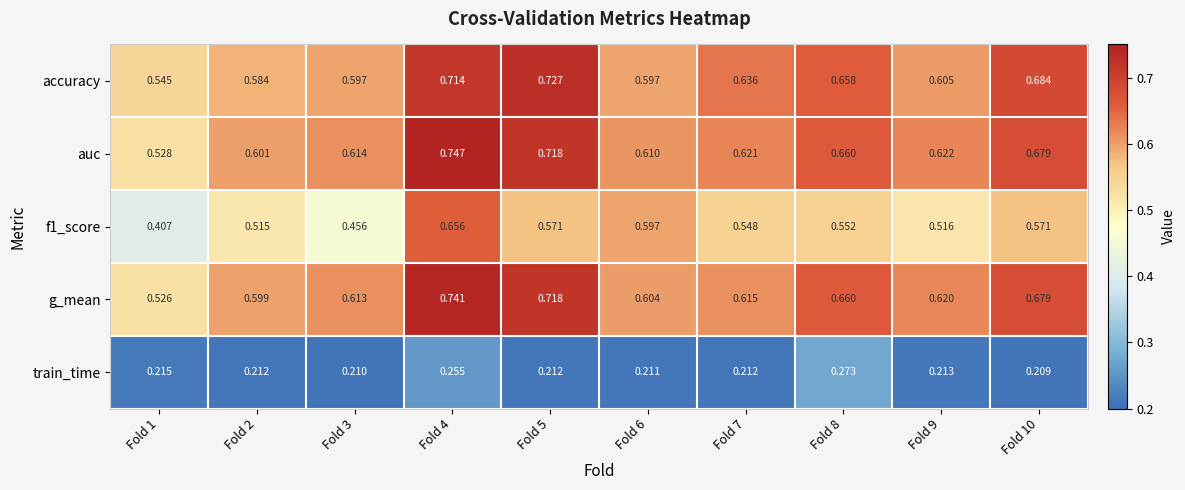

Which series has the largest total across all categories?

auc